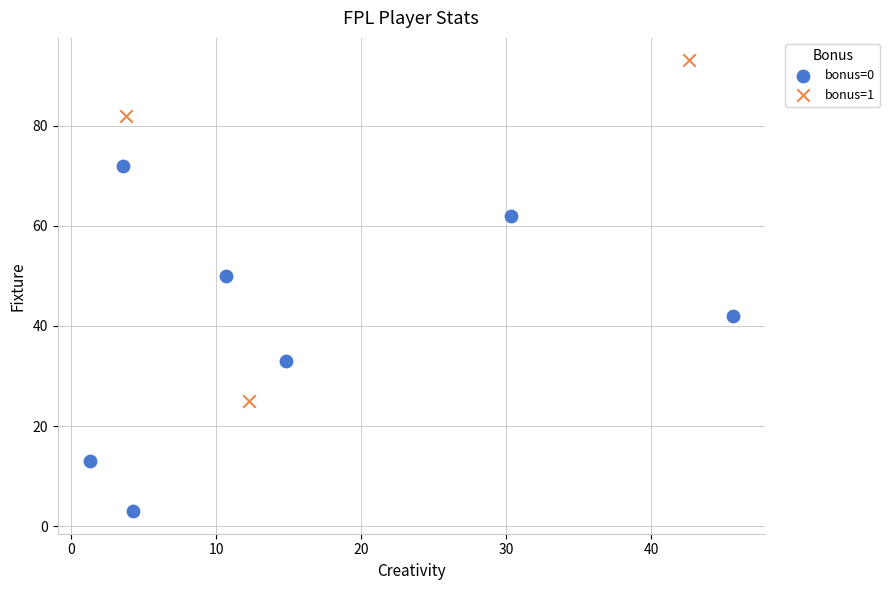

Which series reaches the maximum Y coordinate?

bonus=1